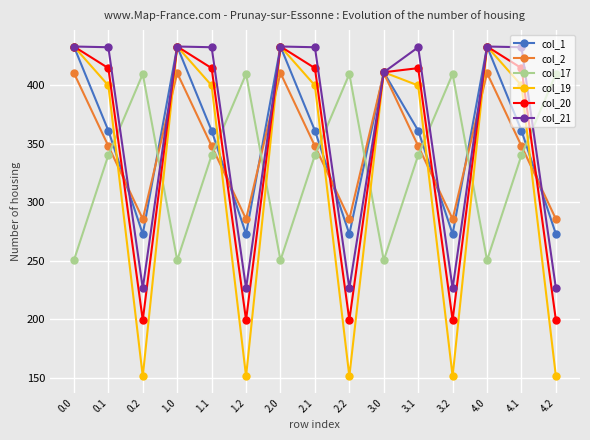

Is it true that col_20 equals 88.3 at 2.2?

False